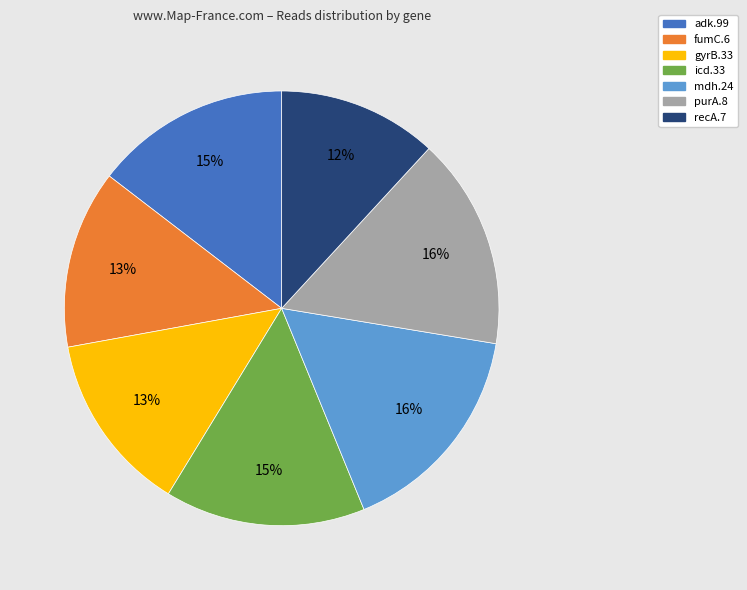

To the nearest percent, what is the combined percentage of recA.7 and icd.33?

27%